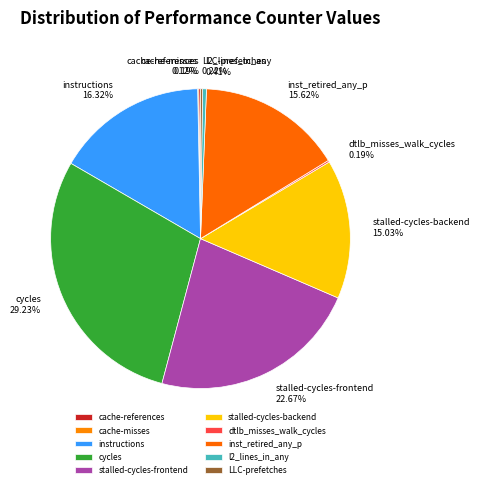

Which slice is the largest?

cycles